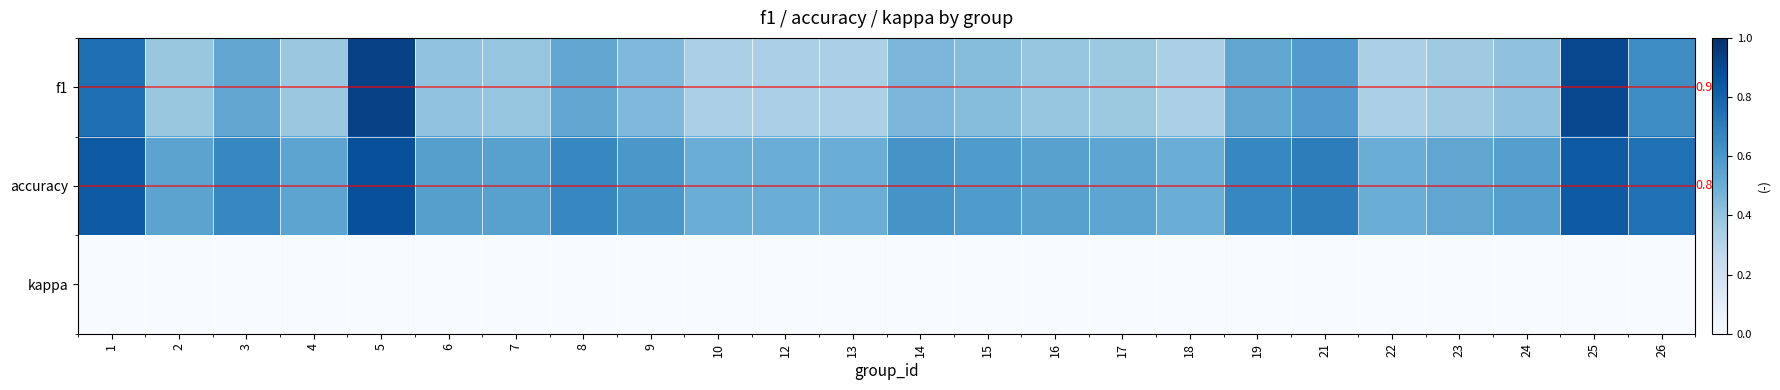

List the series in order of their overall mean, lowest first.

kappa, f1, accuracy